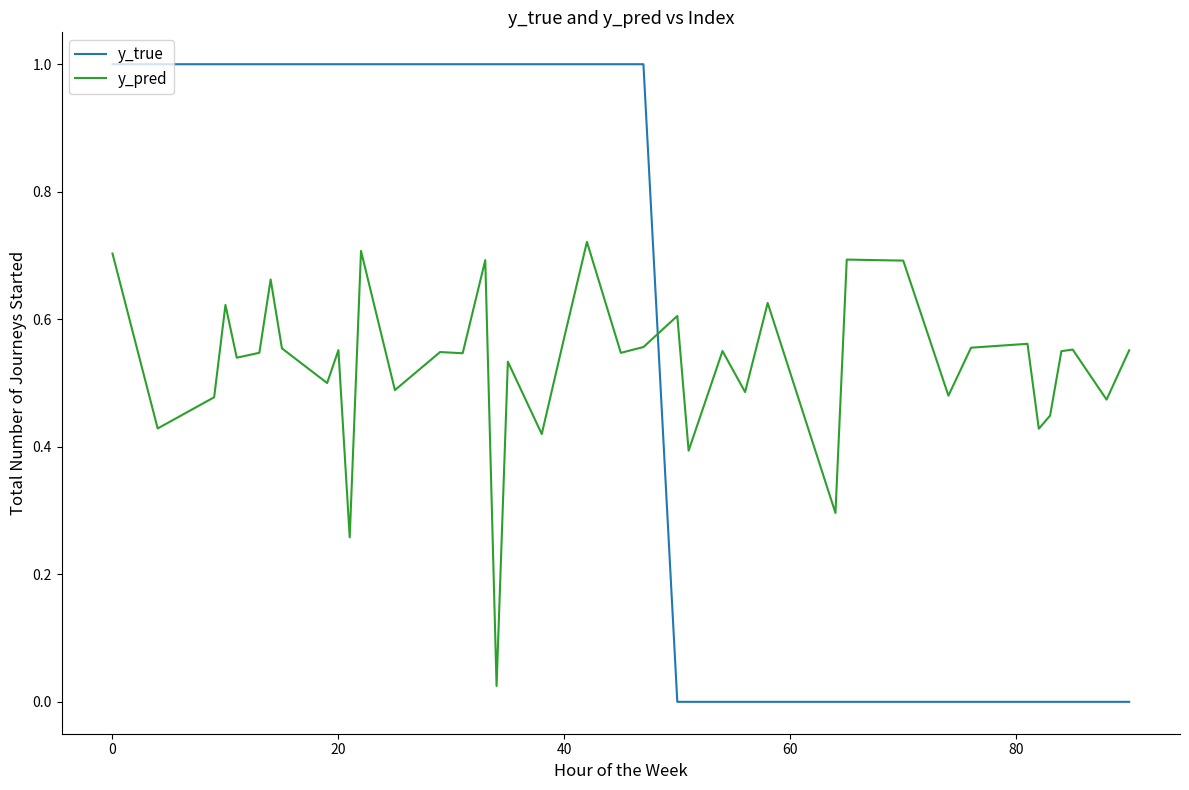

Which series has the widest spread of values?

y_true